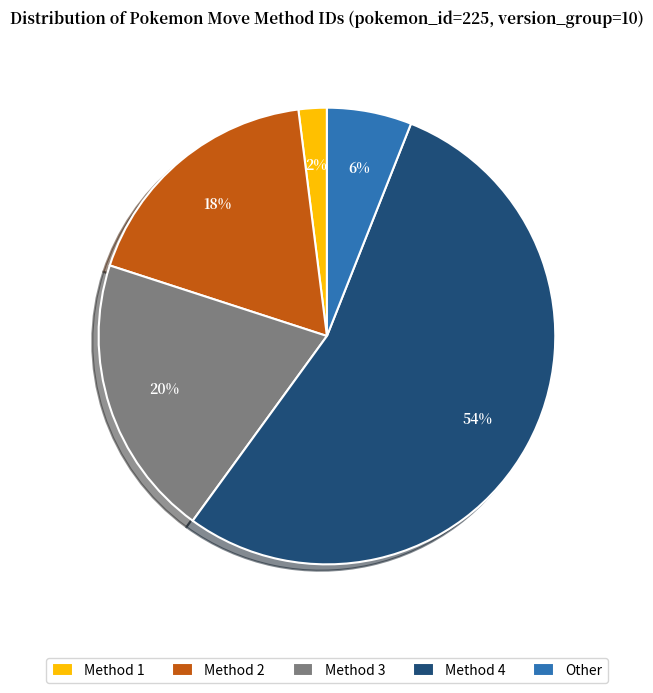

Is there a majority slice in this chart?

Yes